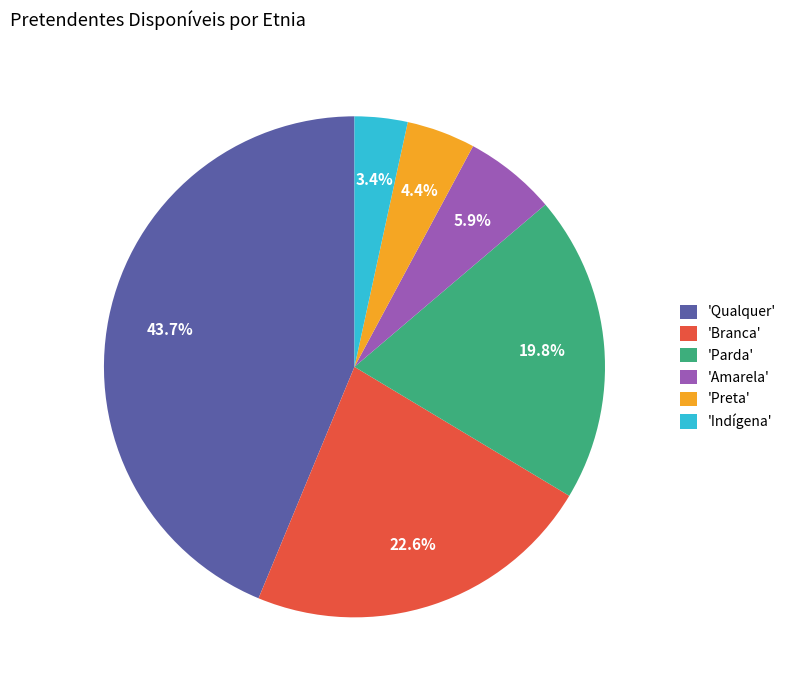

Is there a majority slice in this chart?

No